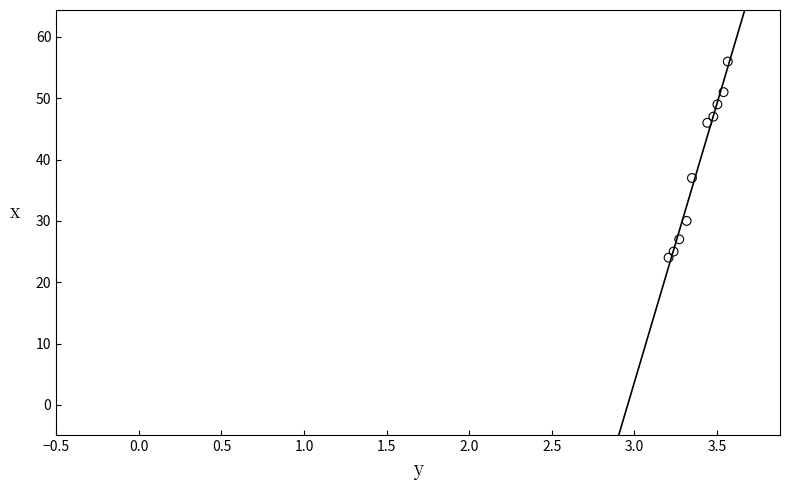

What is the range of Y values (max minus min)?

32